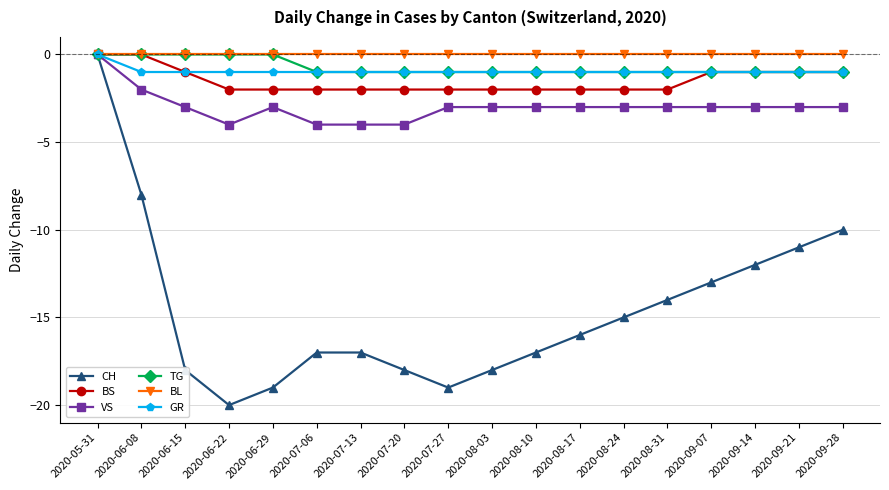

What is the smallest value displayed?

-20